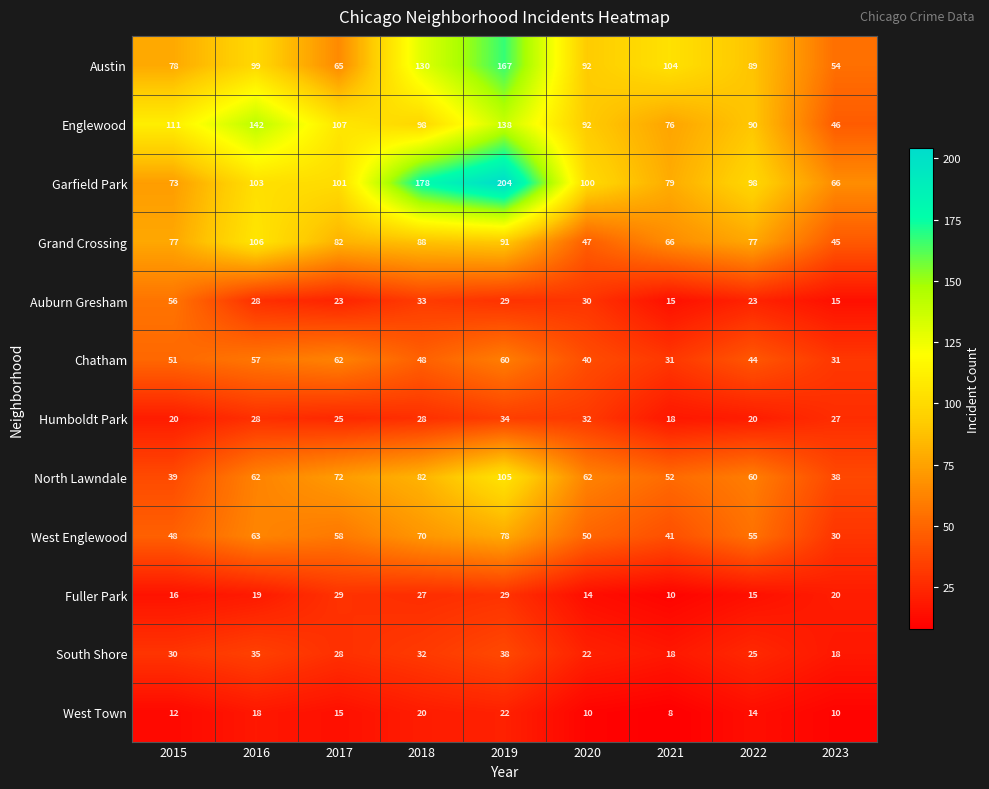

At which category is the sum across all series the highest?

2019